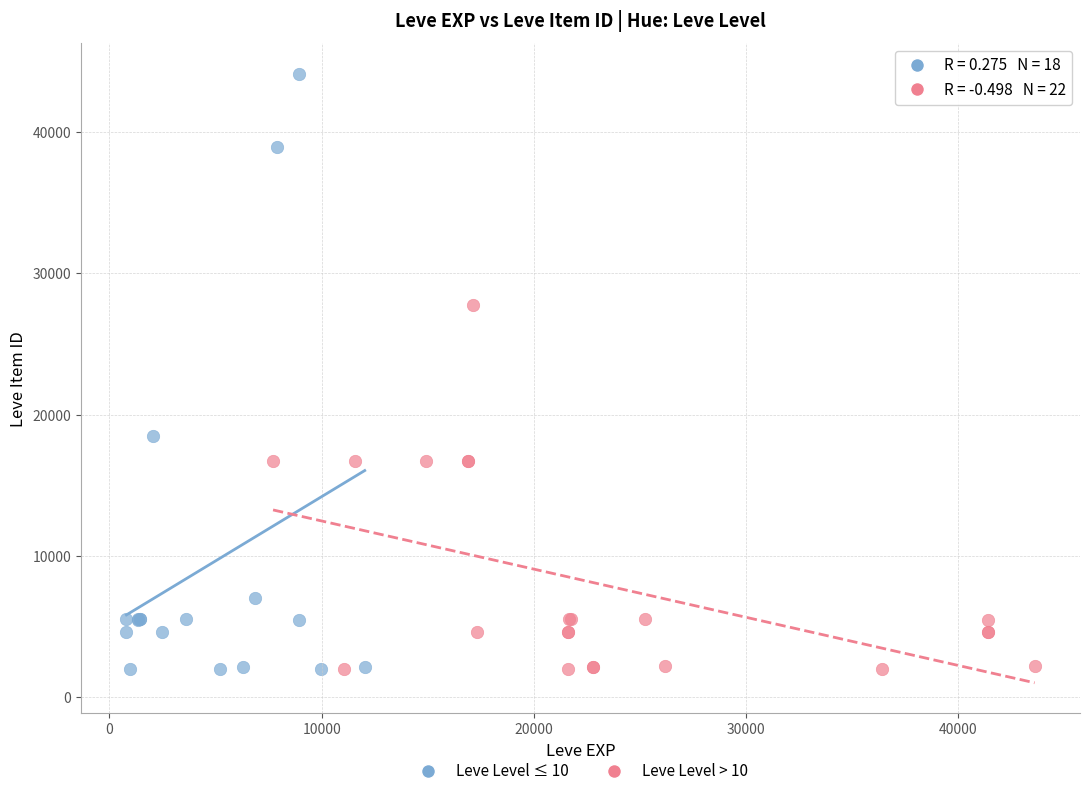

What are all the series names shown in the legend?

Leve Level ≤ 10, Leve Level > 10